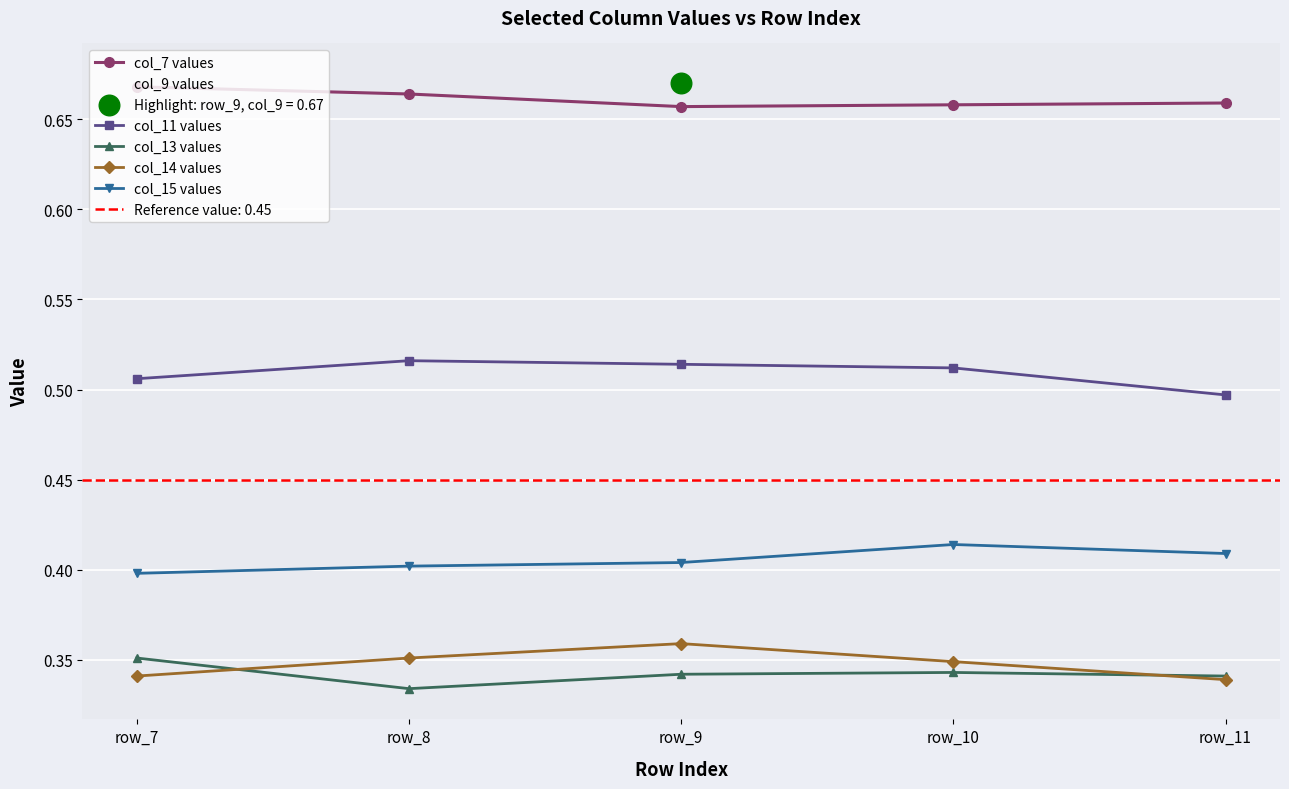

Is the value of col_14 values at row_8 greater than the value of col_11 values at row_8?

No